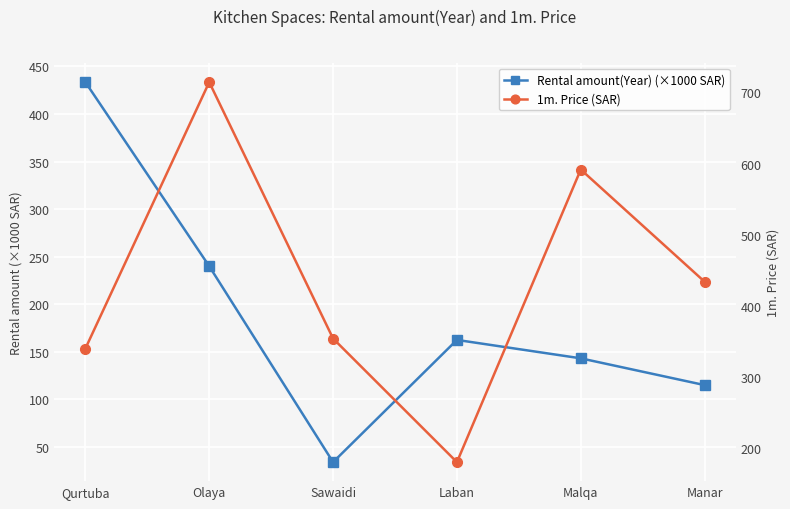

What is the label of the 3rd point from the right?

Laban